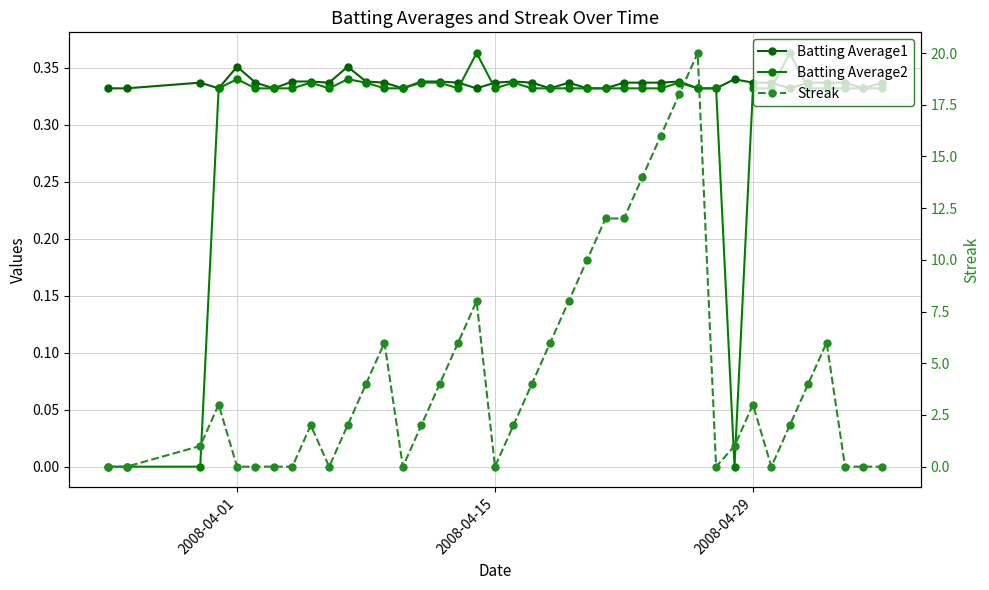

What are all the series names shown in the legend?

Batting Average1, Batting Average2, Streak